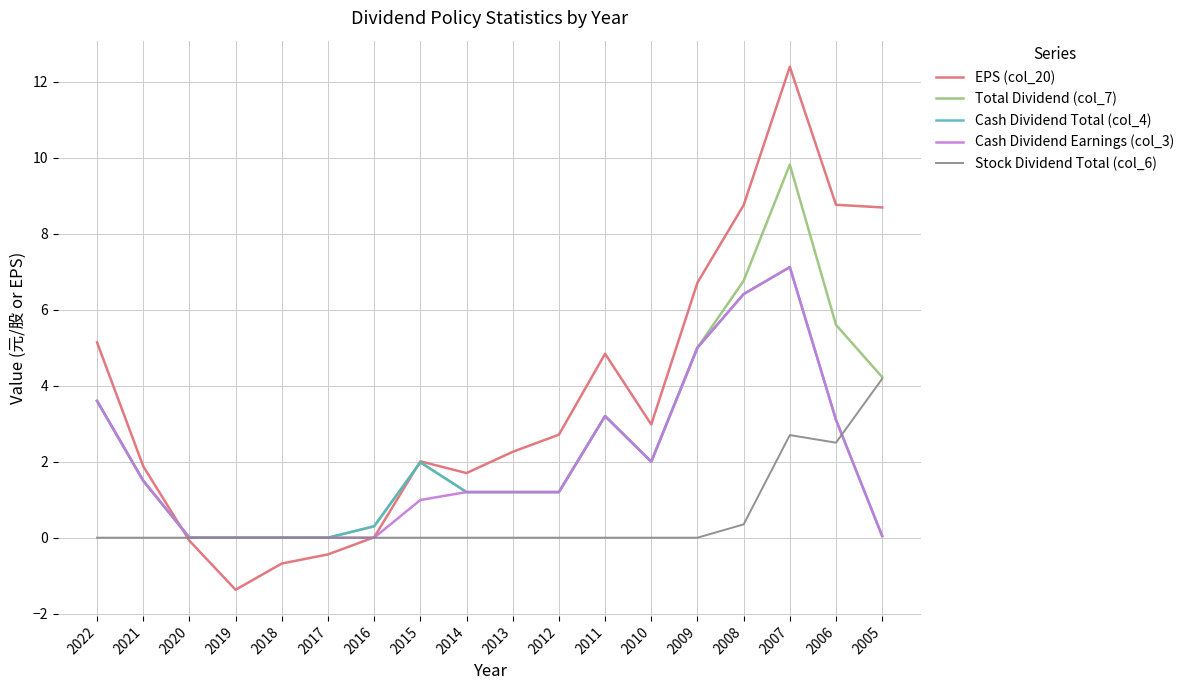

At which label is Stock Dividend Total (col_6) closest to 2?

2006